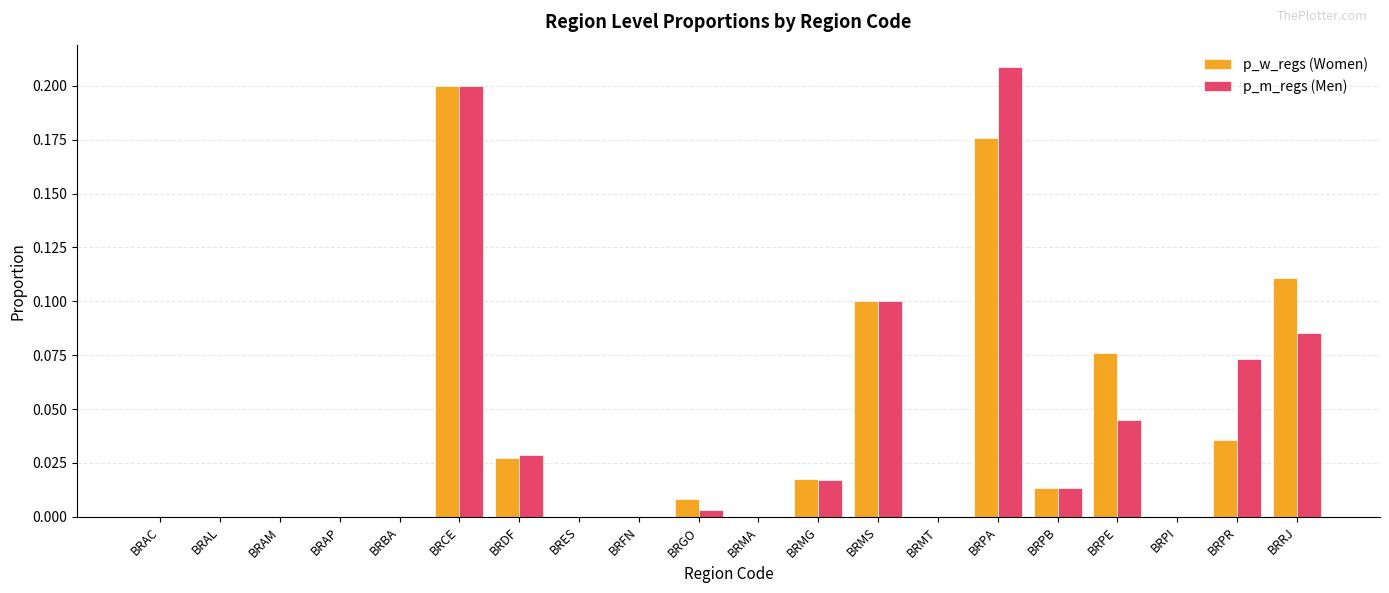

At which category is the sum across all series the highest?

BRCE